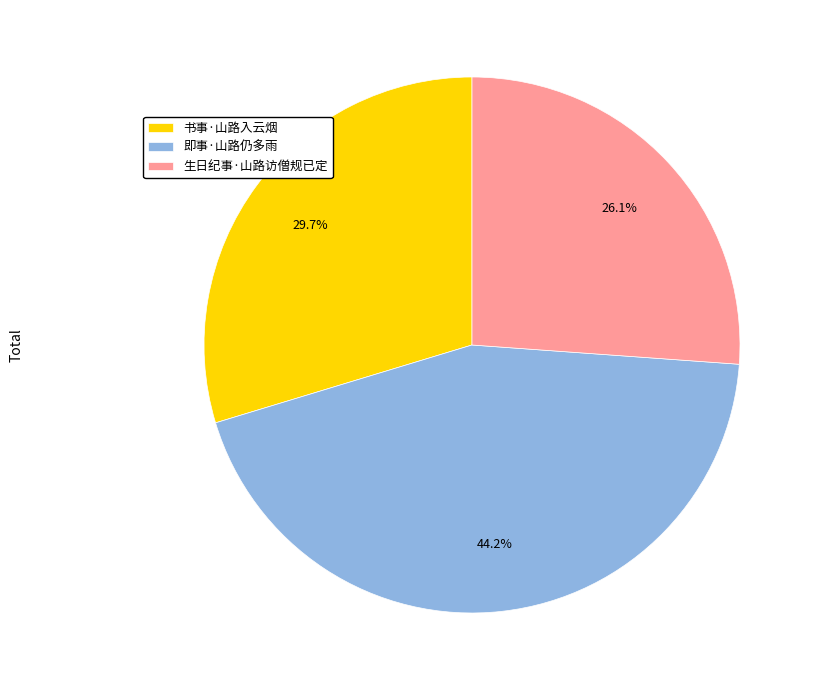

To the nearest percent, what is the difference between the 即事·山路仍多雨 and 书事·山路入云烟 slice percentages?

14%